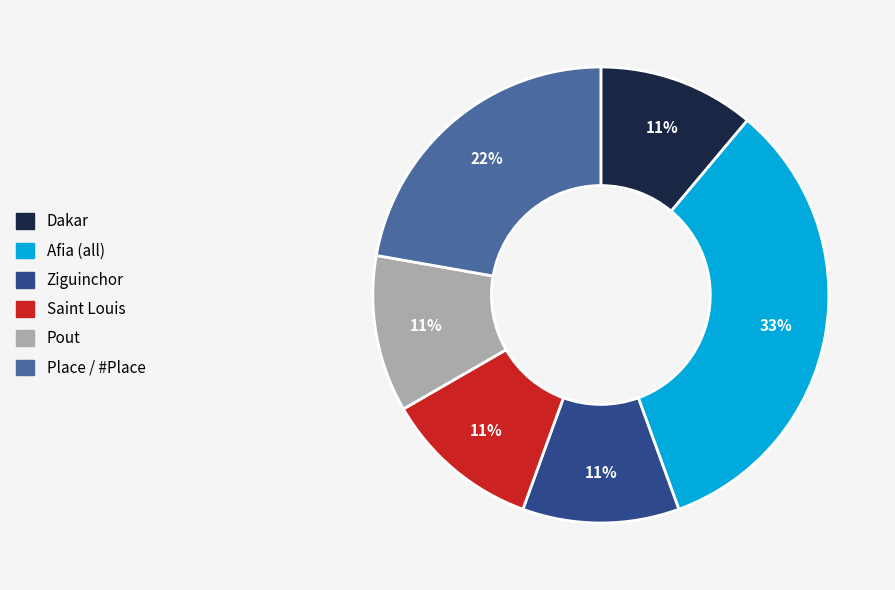

To the nearest percent, what is the difference between the largest and smallest slice percentages?

22%